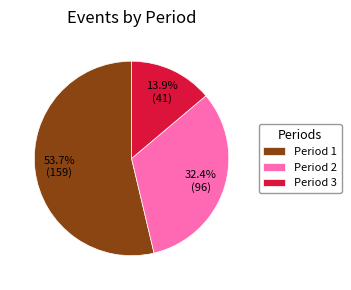

What is the ratio of the value at Period 1 to the value at Period 2?

1.7